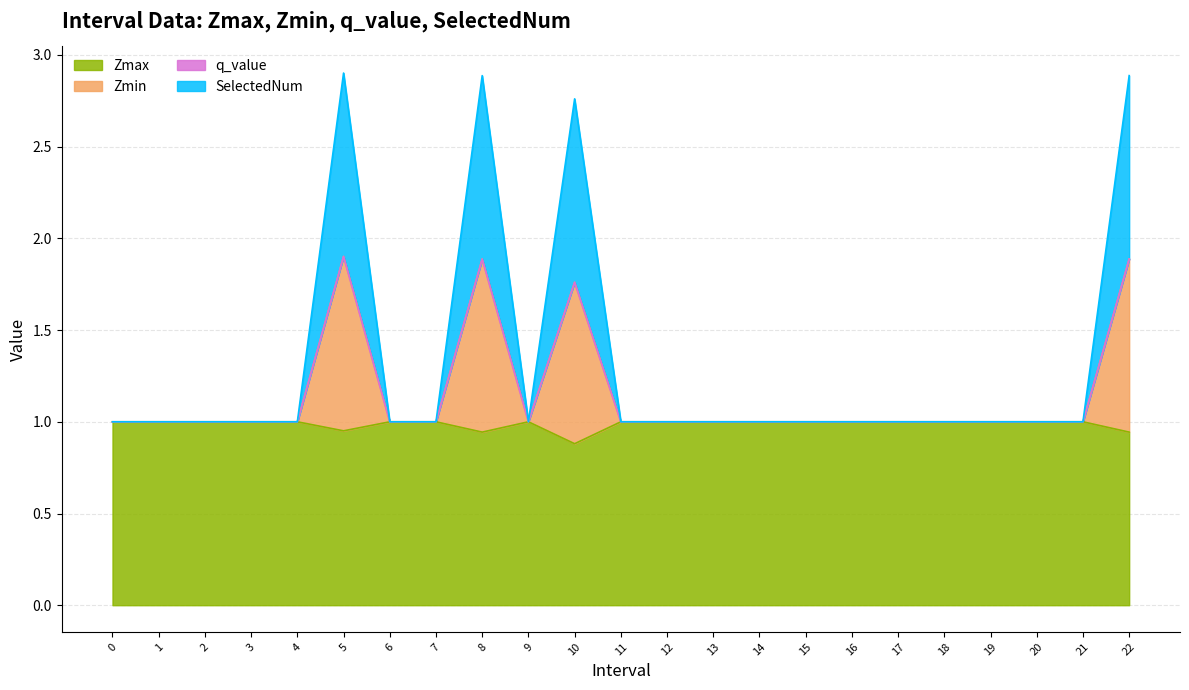

How many interior local peaks does the SelectedNum series have?

3